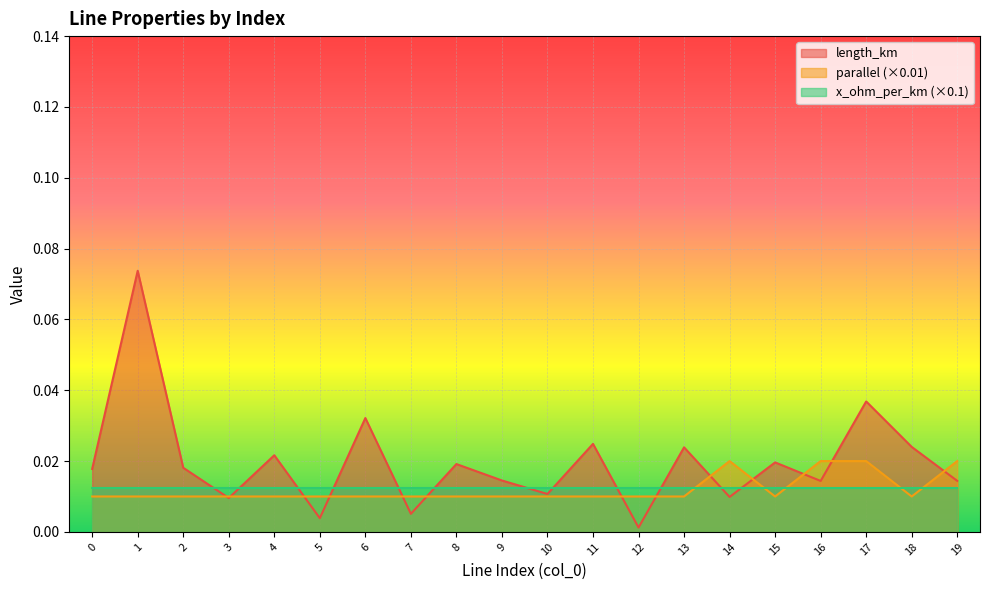

List the series in order of their peak value, highest first.

length_km, parallel (×0.01), x_ohm_per_km (×0.1)